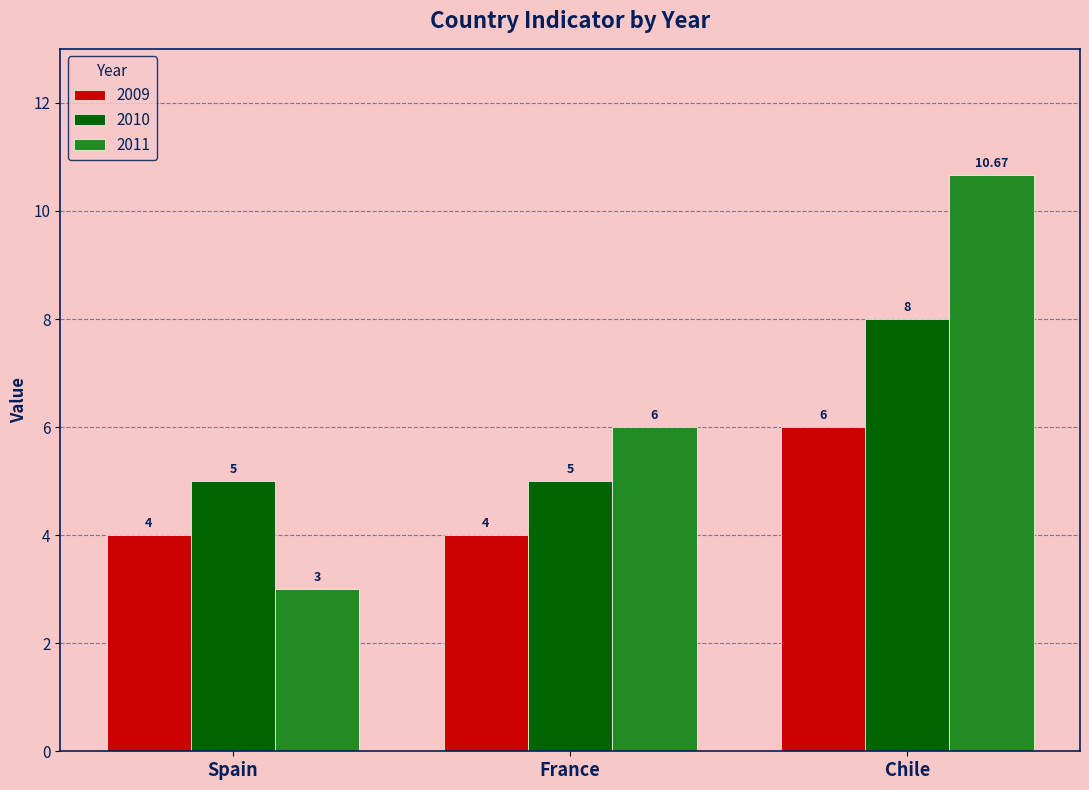

At which label is 2011 closest to 6?

France